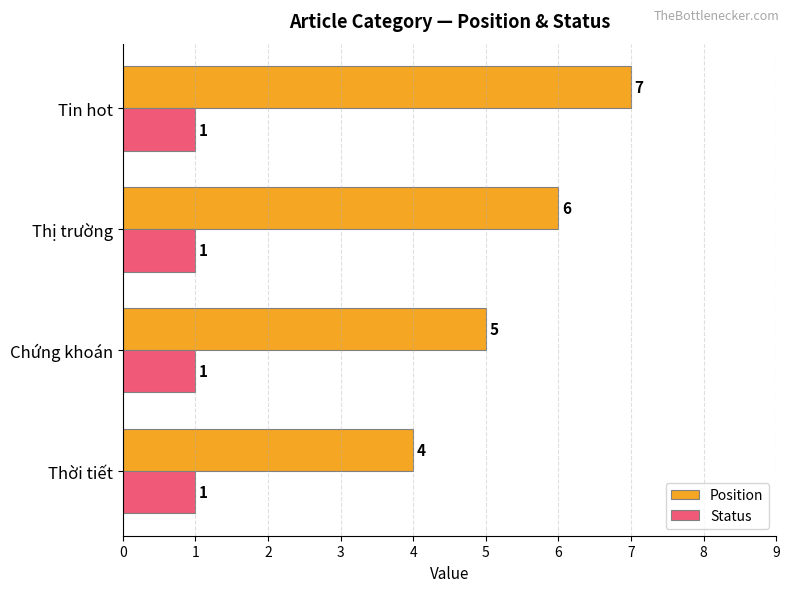

How many Position values are between 5 and 7?

3